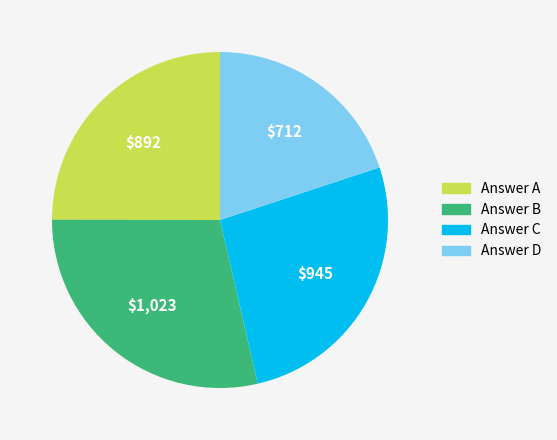

Rank the categories by value from lowest to highest.

Answer D, Answer A, Answer C, Answer B